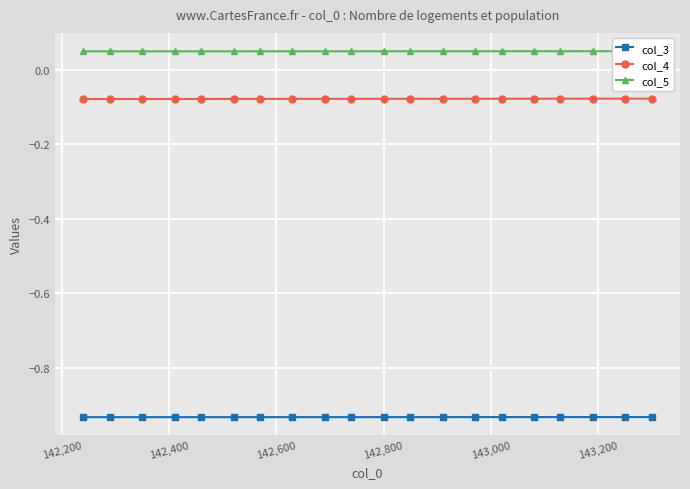

Reading left to right, extract all data points from this chart.

col_3: -0.9	-0.9	-0.9	-0.9	-0.9	-0.9	-0.9	-0.9	-0.9	-0.9	-0.9	-0.9	-0.9	-0.9	-0.9	-0.9	-0.9	-0.9	-0.9	-0.9
col_4: -0.1	-0.1	-0.1	-0.1	-0.1	-0.1	-0.1	-0.1	-0.1	-0.1	-0.1	-0.1	-0.1	-0.1	-0.1	-0.1	-0.1	-0.1	-0.1	-0.1
col_5: 0.0	0.0	0.0	0.0	0.0	0.0	0.0	0.0	0.0	0.0	0.0	0.0	0.0	0.0	0.0	0.0	0.0	0.0	0.0	0.0